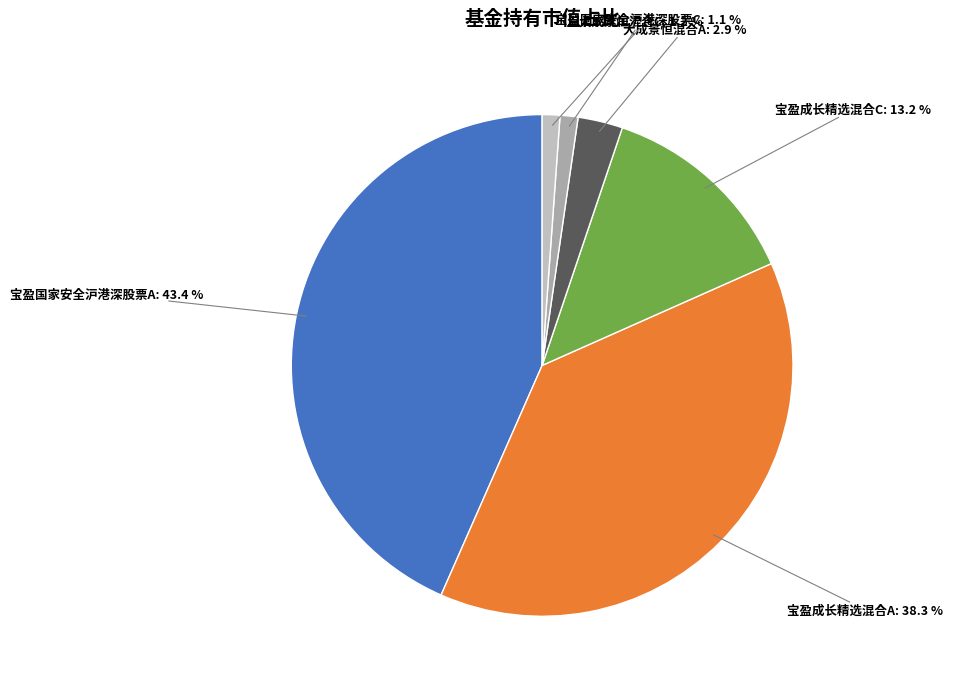

Which slice is the largest?

宝盈国家安全沪港深股票A